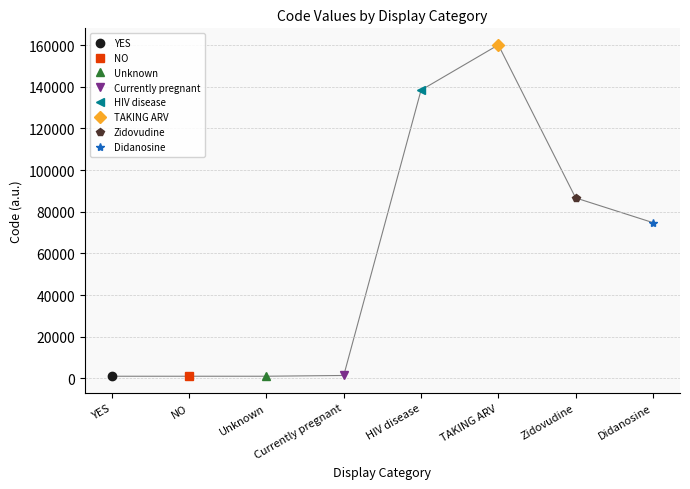

The value at Didanosine is 74807. True or false?

True